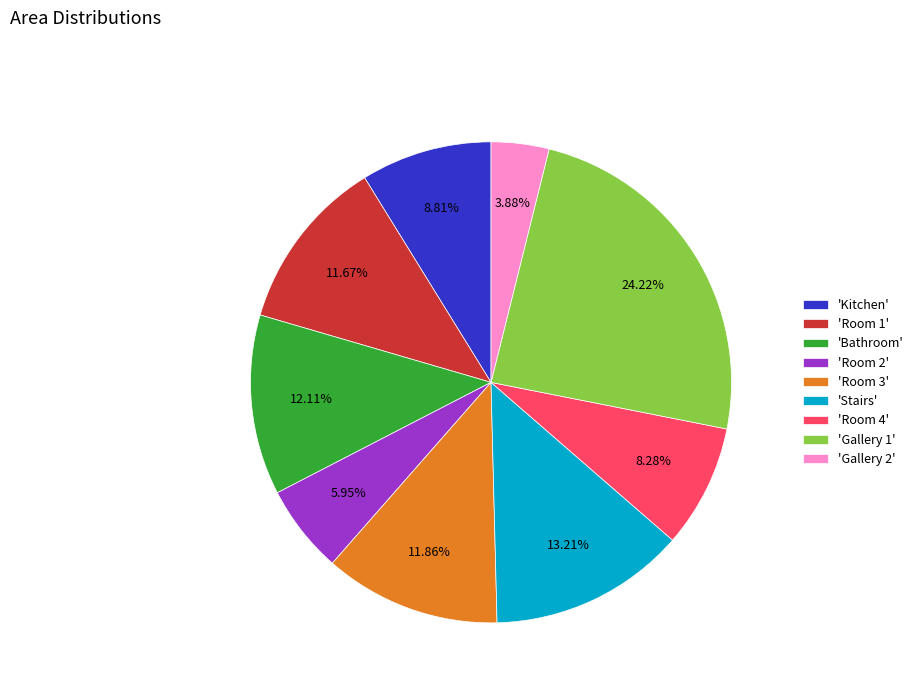

Combined, do 'Gallery 1' and 'Room 3' account for over 50%?

No